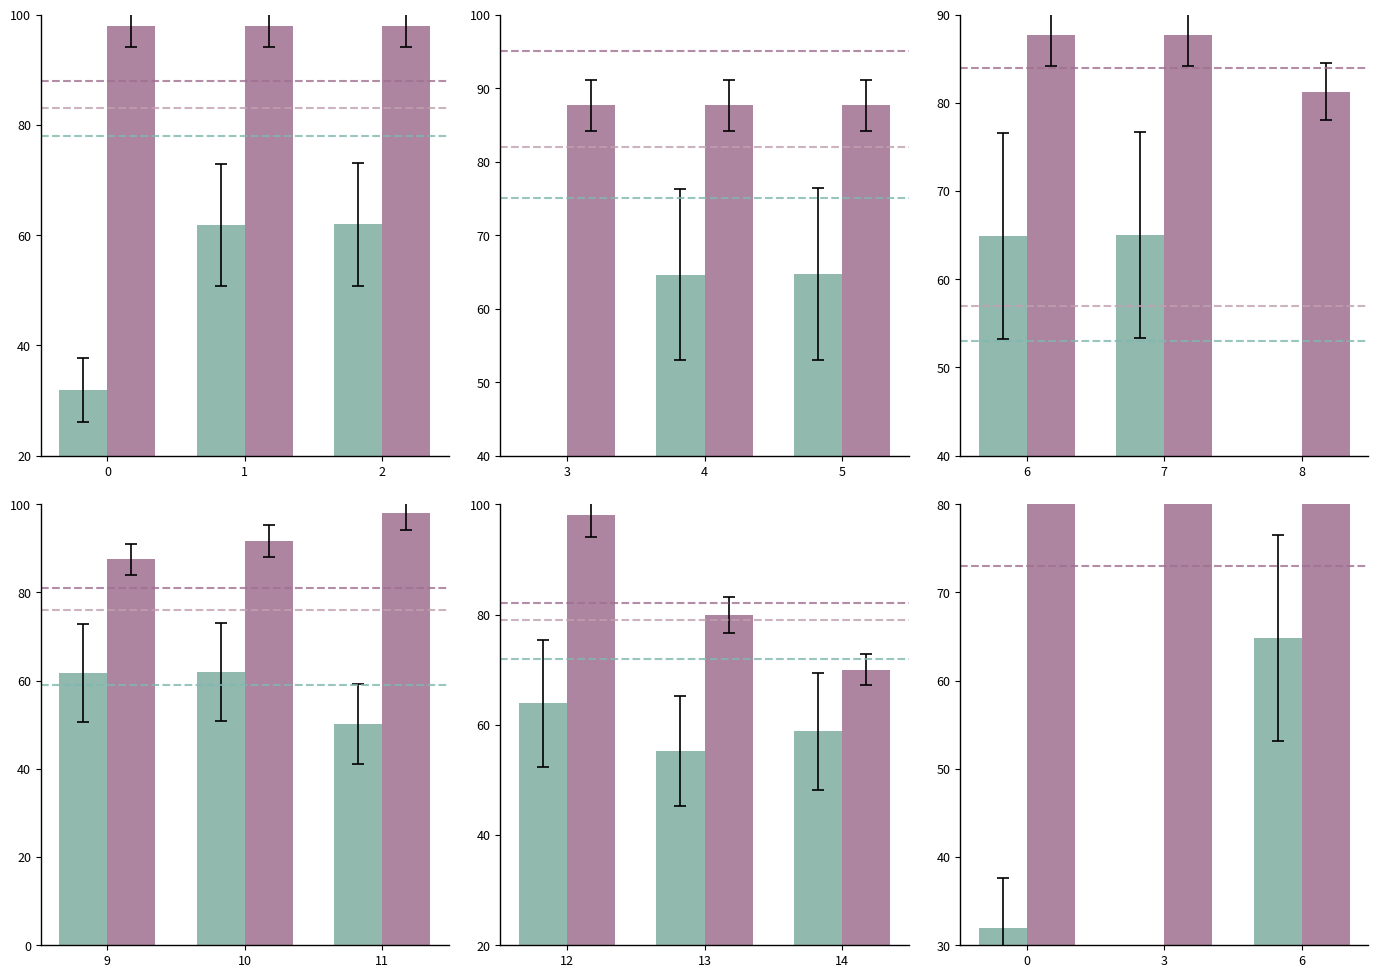

Are the bars horizontal?

No